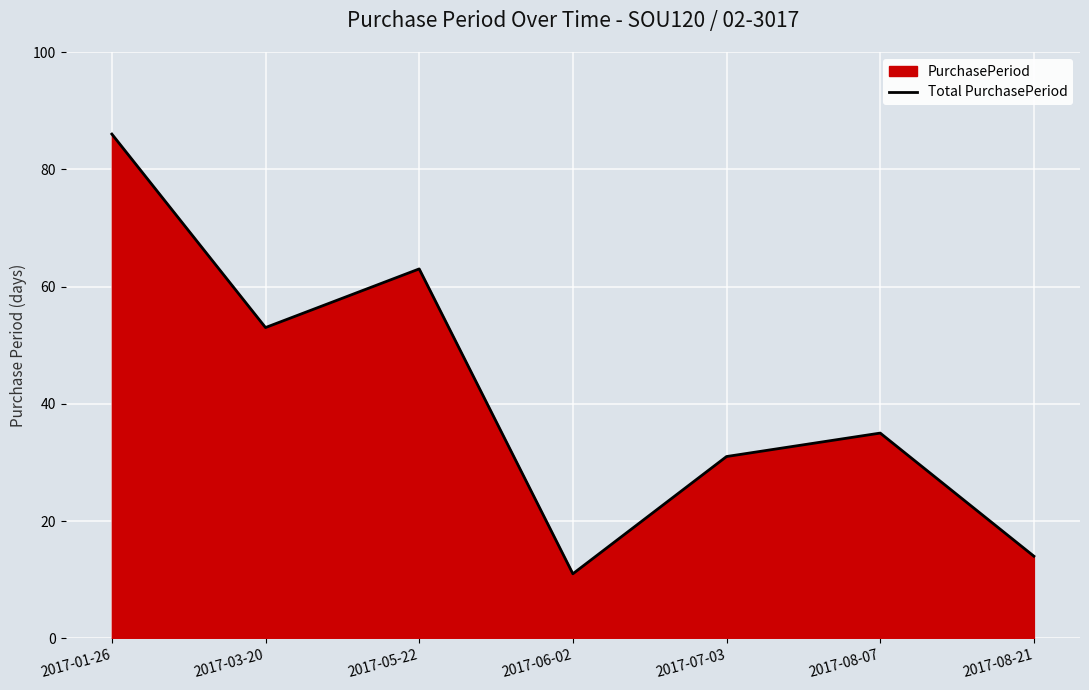

Reading right to left, what are all the values shown in this chart?

14	35	31	11	63	53	86